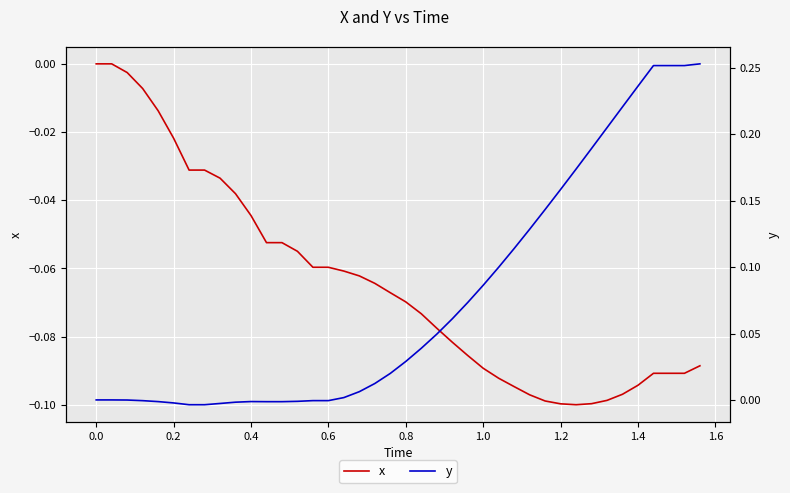

True or false: y and x intersect in this chart.

False